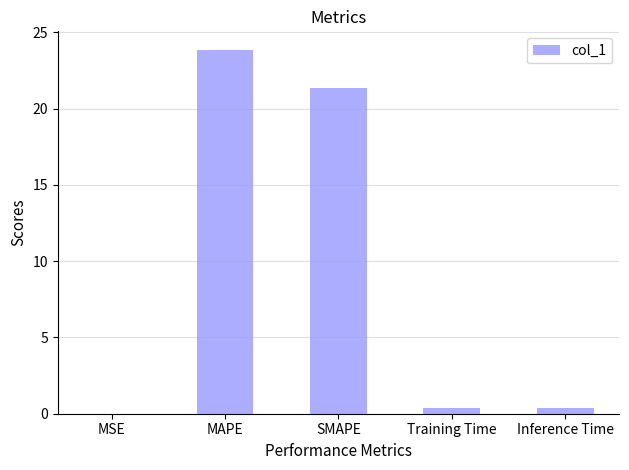

What is the difference between the values at MSE and Inference Time?

0.4